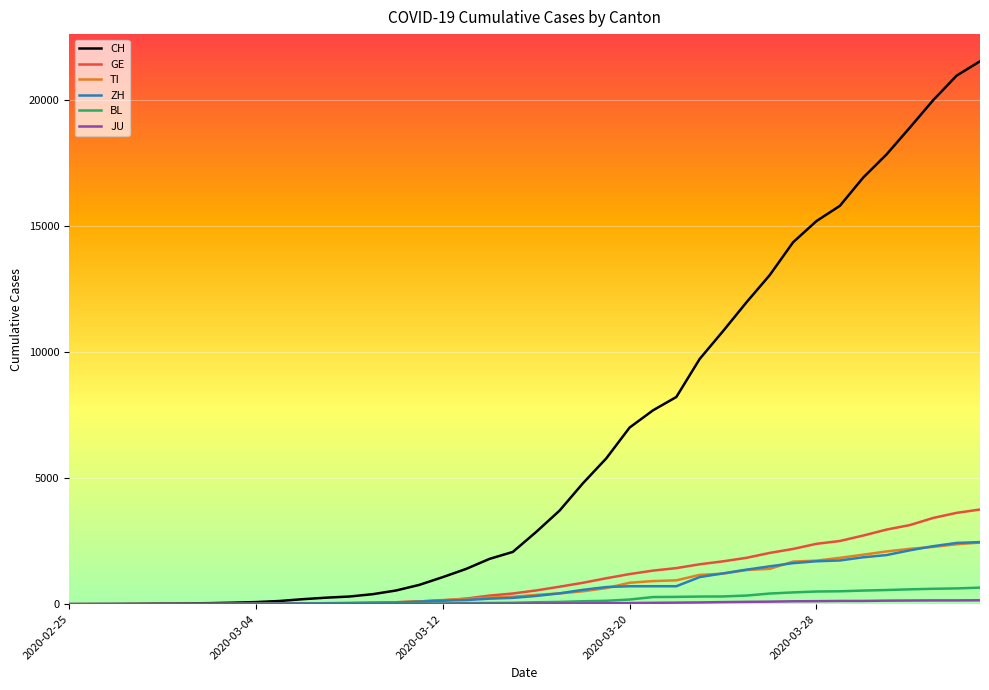

What is the maximum value shown in the chart?

21530